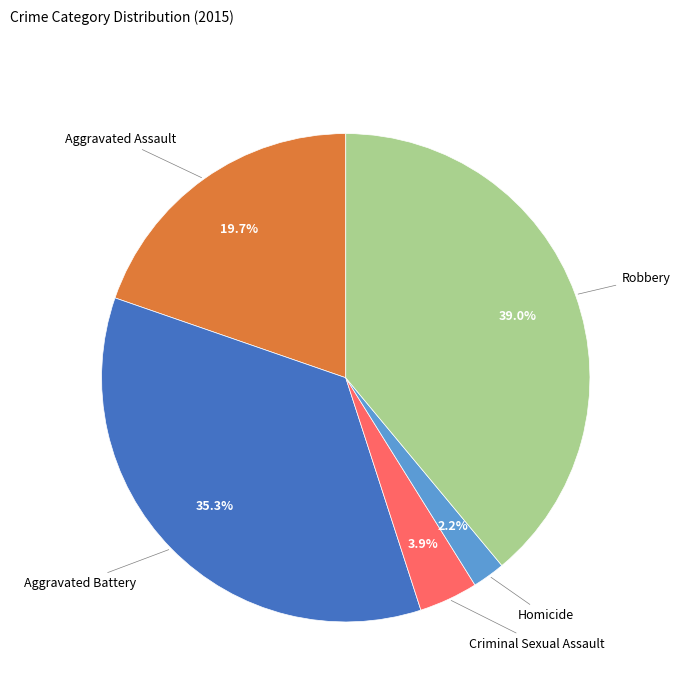

Does any single category account for the majority?

No